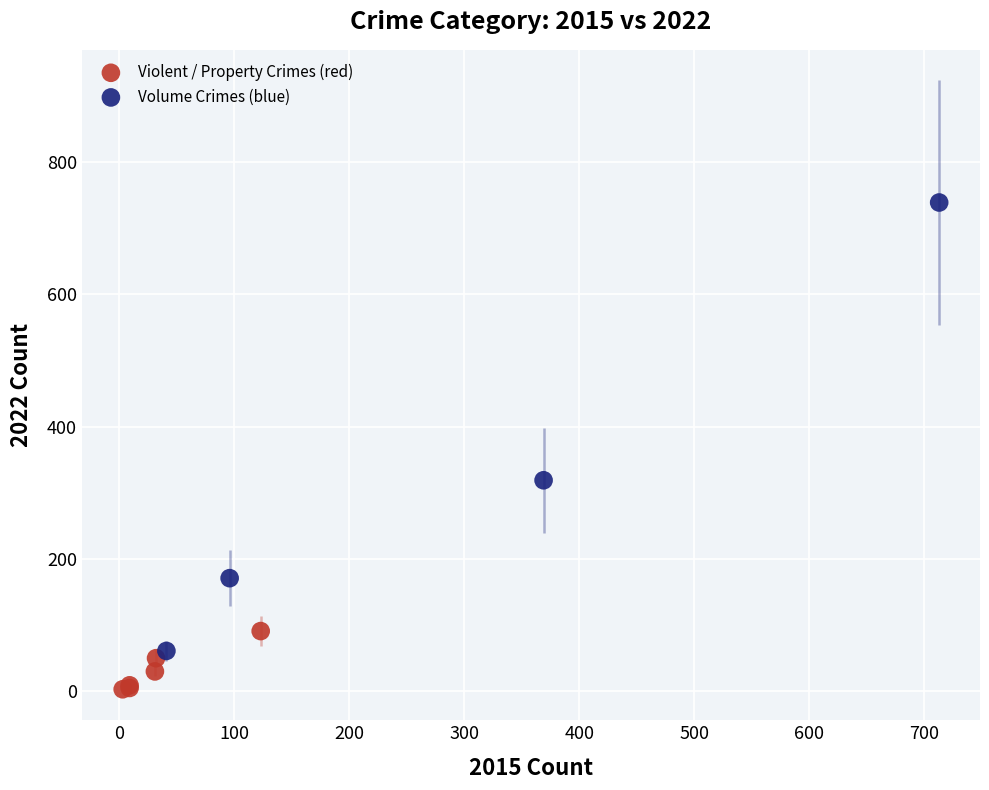

Which series has the widest spread of Y values?

Volume Crimes (blue)